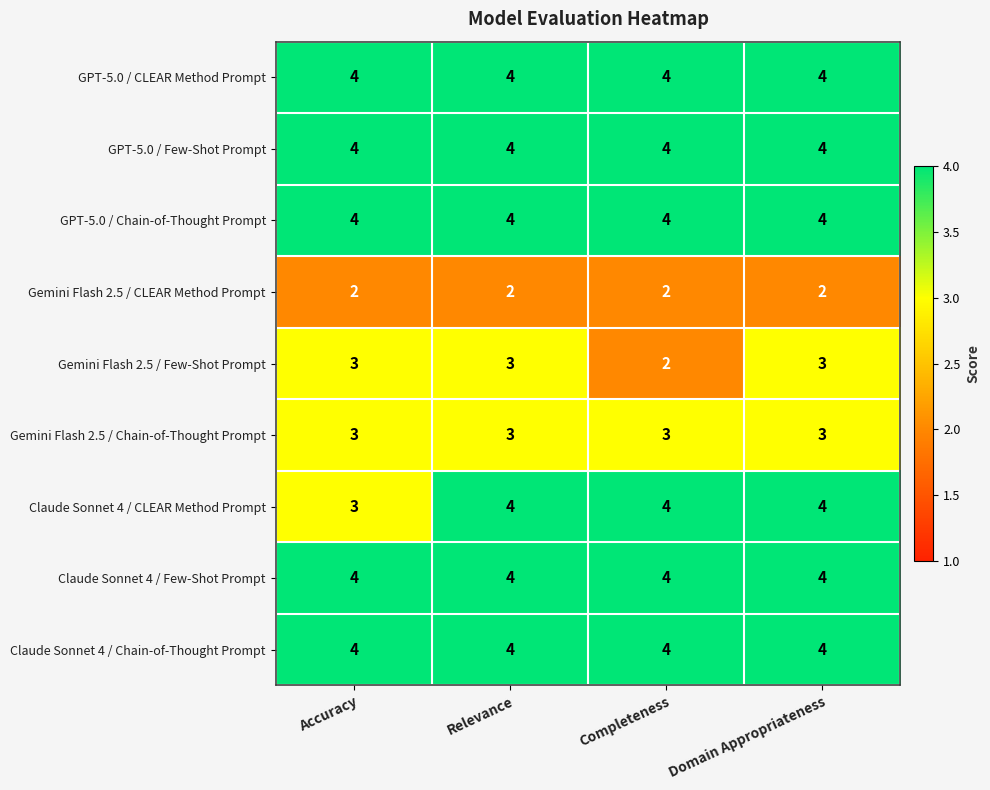

What is the highest value of the Claude Sonnet 4 / Chain-of-Thought Prompt series?

4